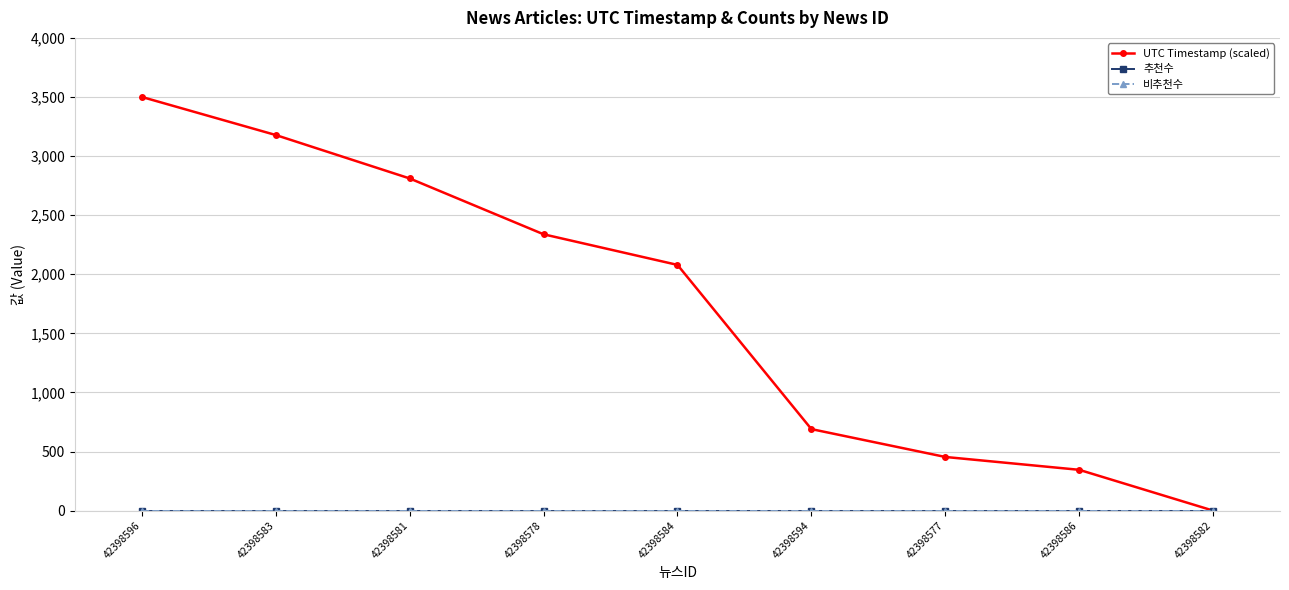

True or false: 추천수 has more than 1 points higher than both neighbors.

False